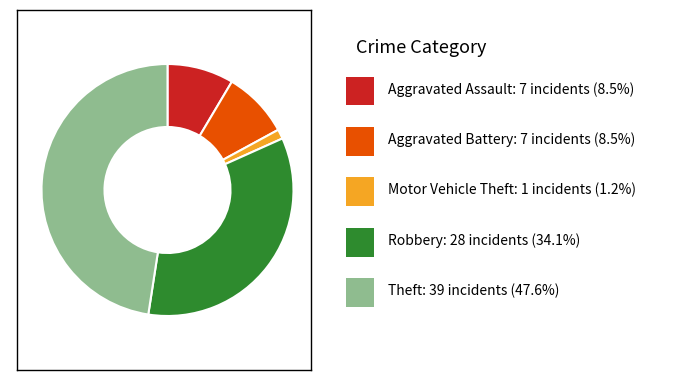

Is there any slice that represents more than half of the pie?

No